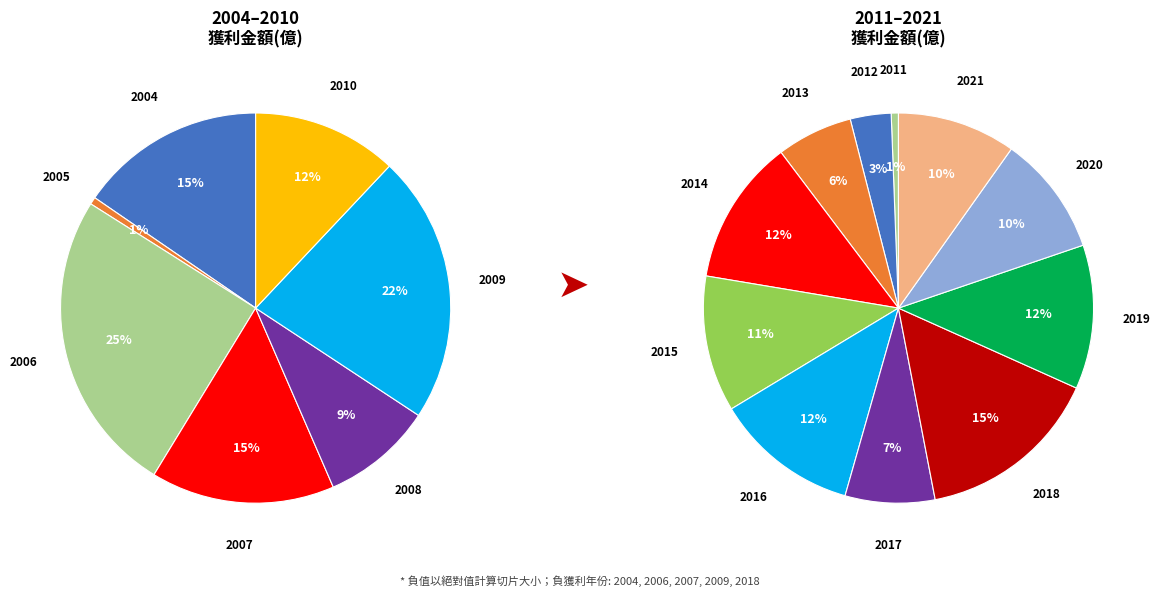

Count the number of slices in the pie.

18